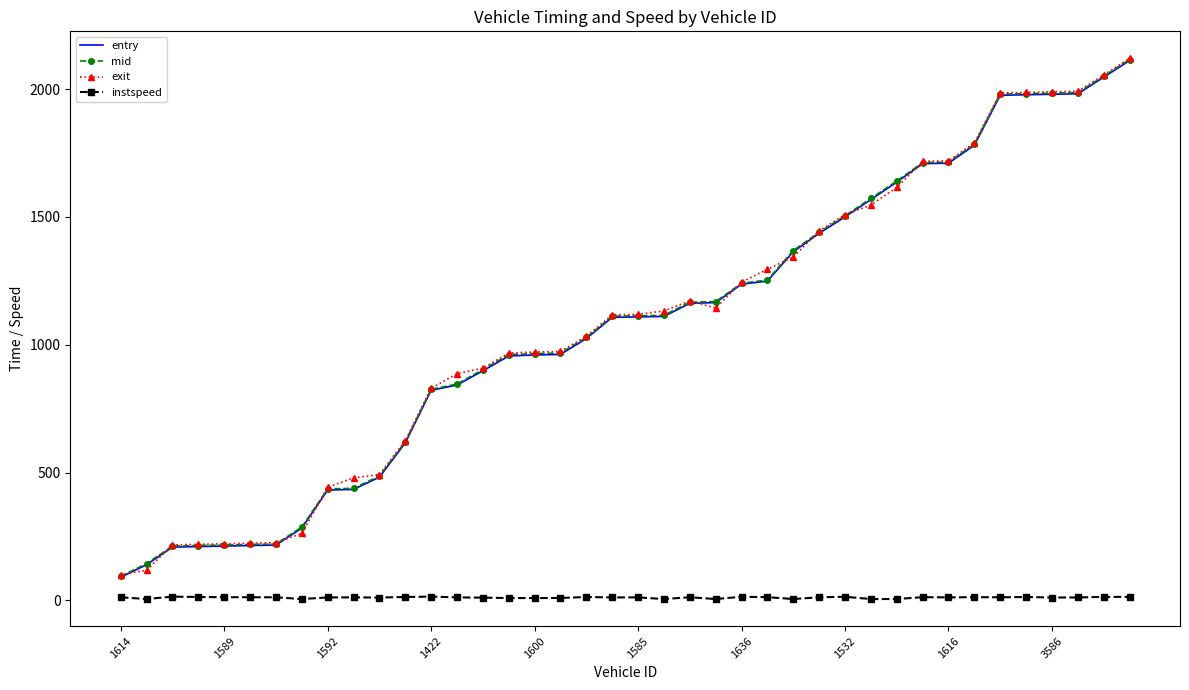

How many values in the instspeed series exceed 11?

27